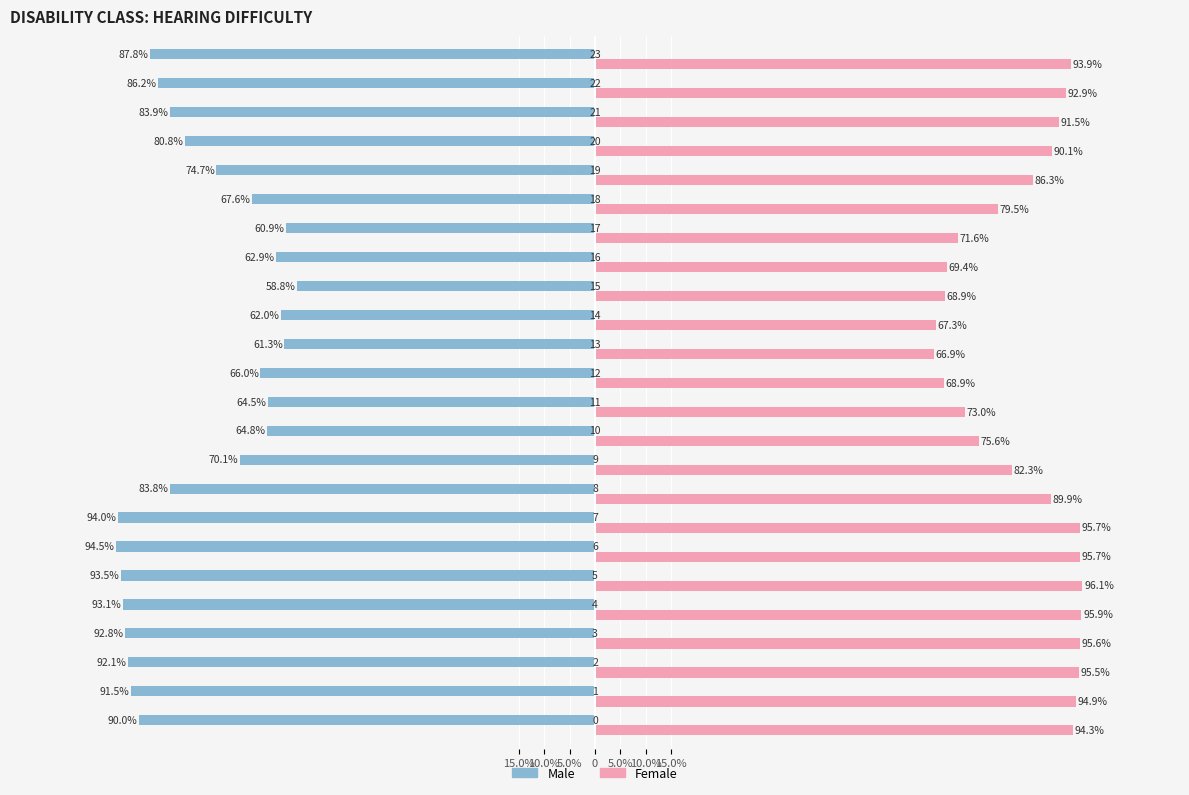

Are the bars grouped side by side (vs. stacked)?

Yes